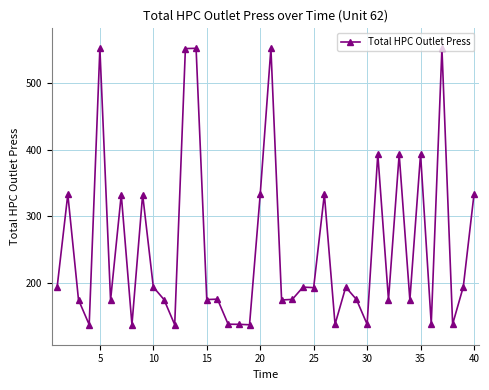

True or false: there are more than 0 points higher than both neighbors.

True